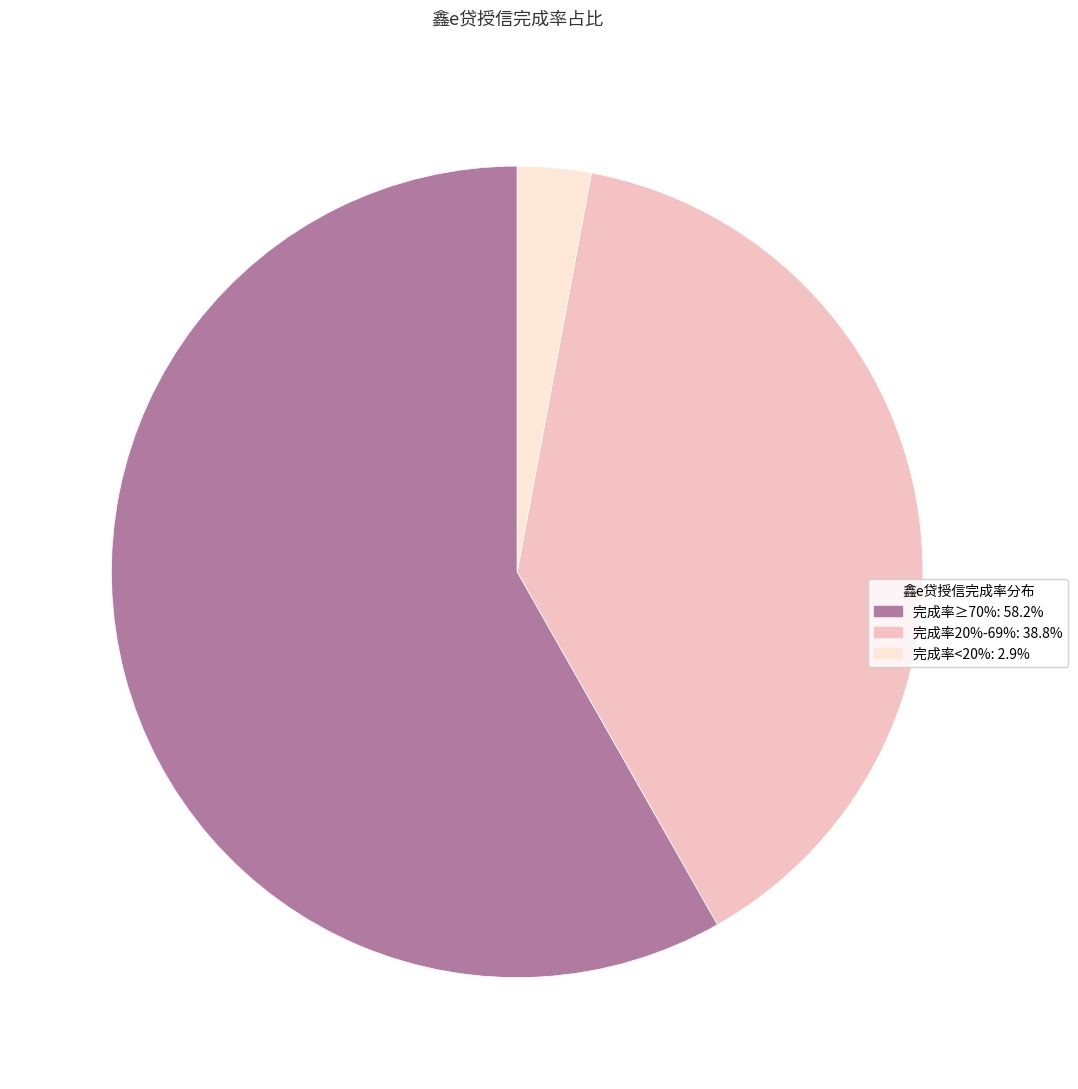

How many slices are in this pie chart?

3